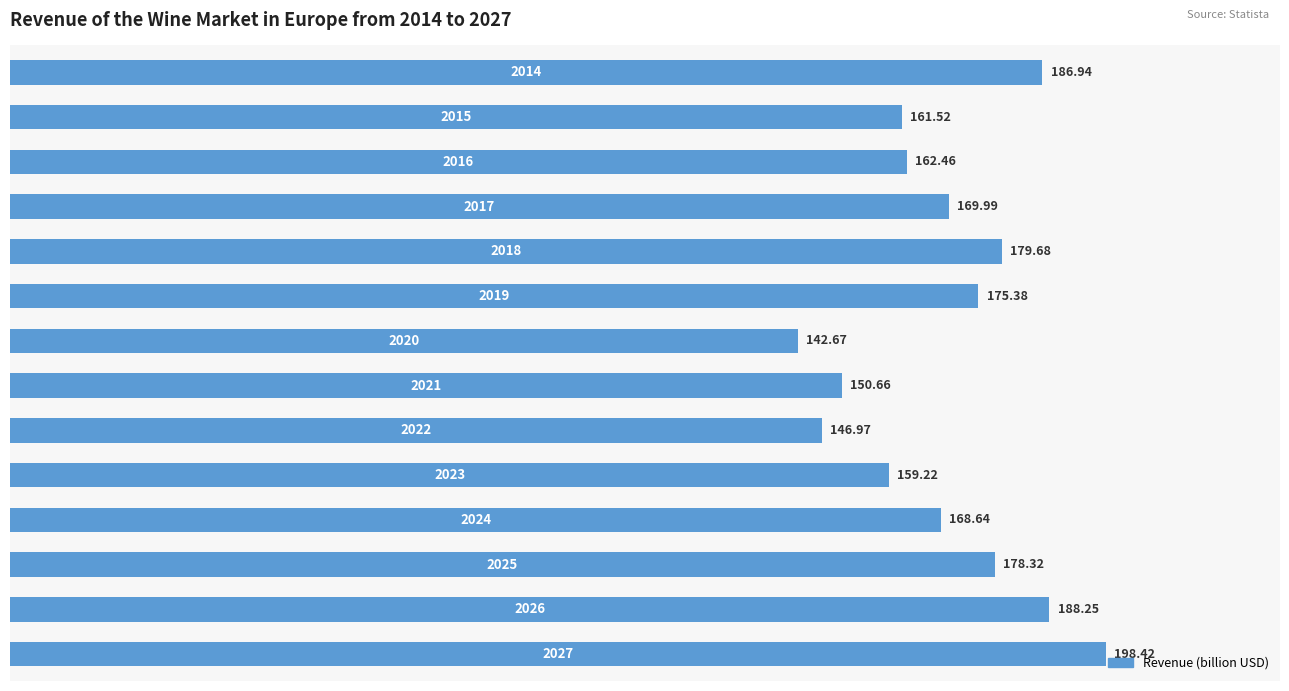

What is the average value?

169.2